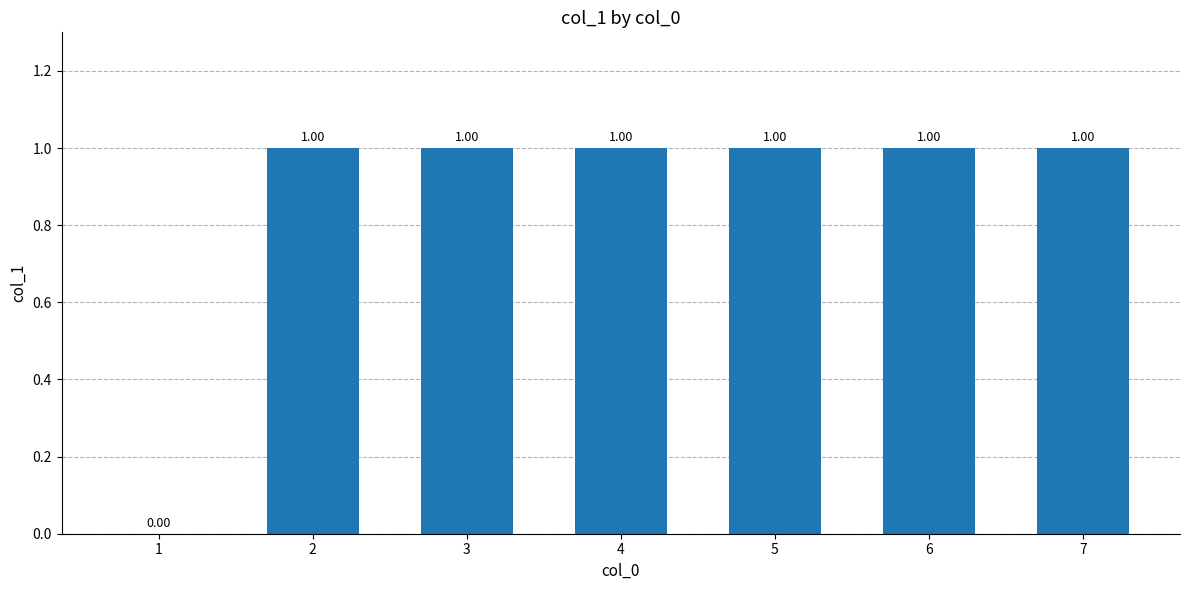

What is the ratio of the value at 6 to the value at 5?

1.0